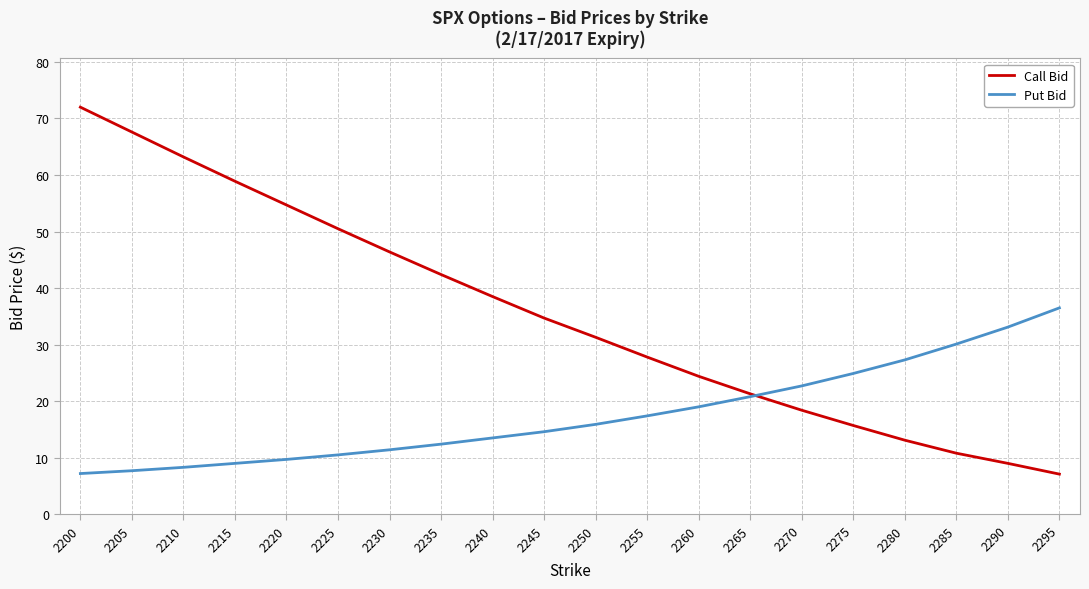

Which series has the largest total across all categories?

Call Bid